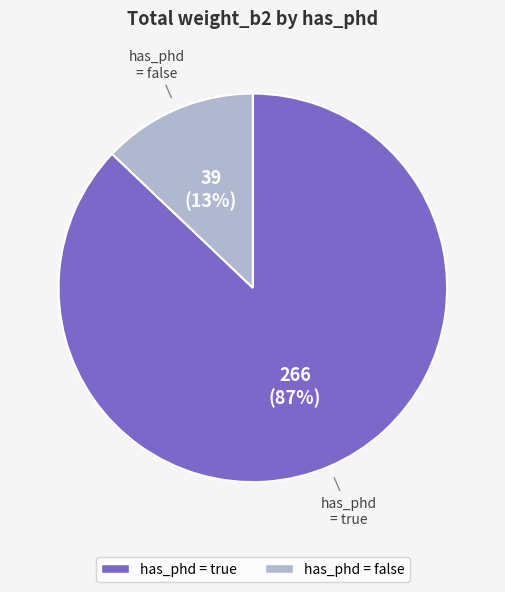

How many segments does this pie chart have?

2